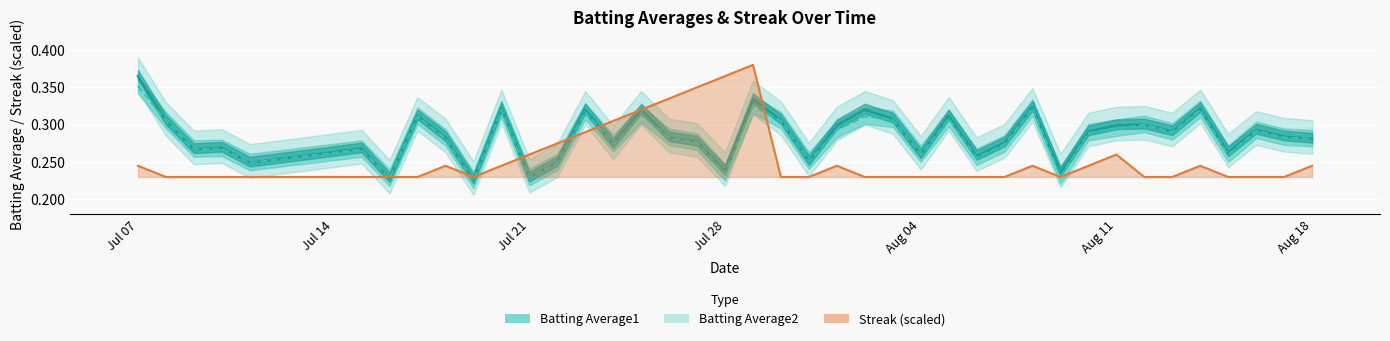

Count the Batting Average1 values in the range 0 to 1.

40